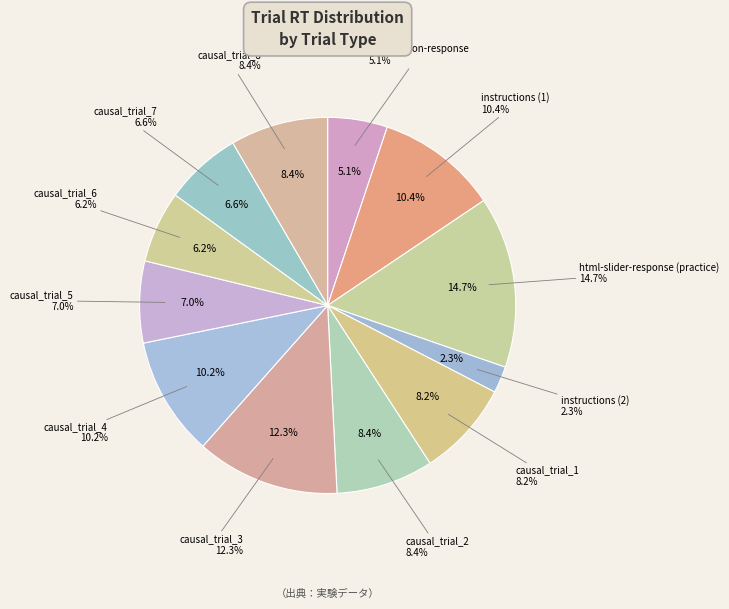

How many slices are in this pie chart?

12